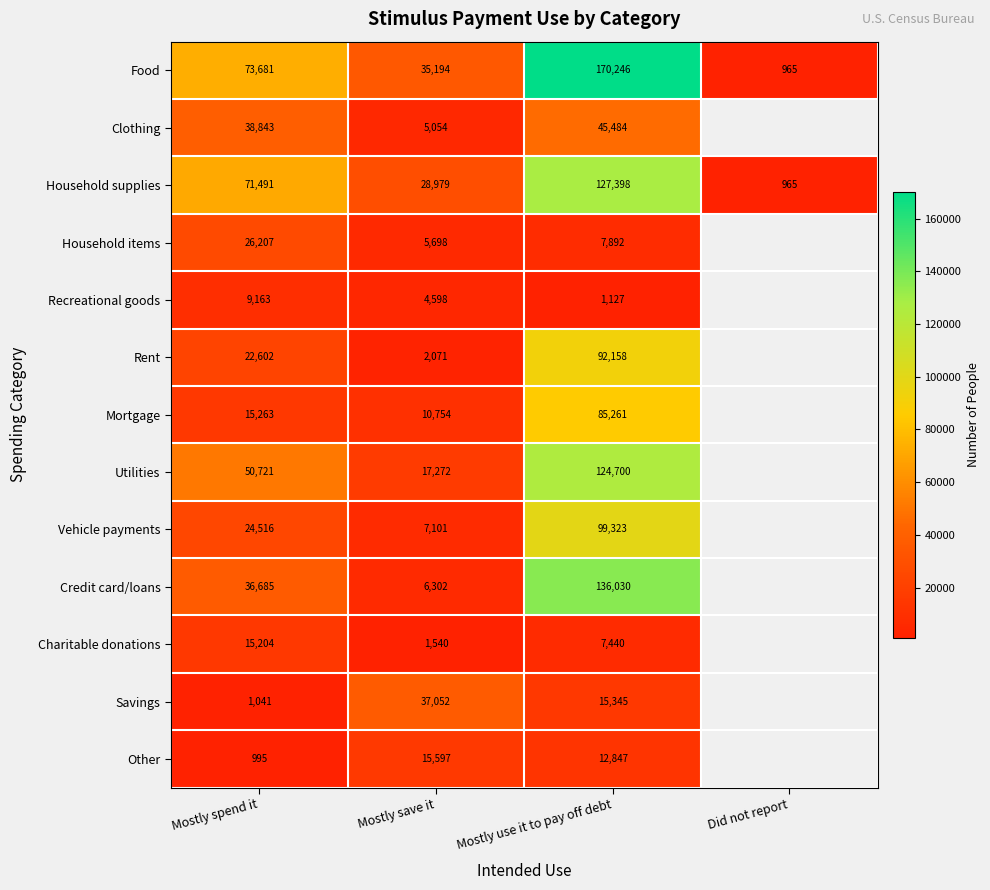

At which category is the sum across all series the highest?

Mostly use it to pay off debt